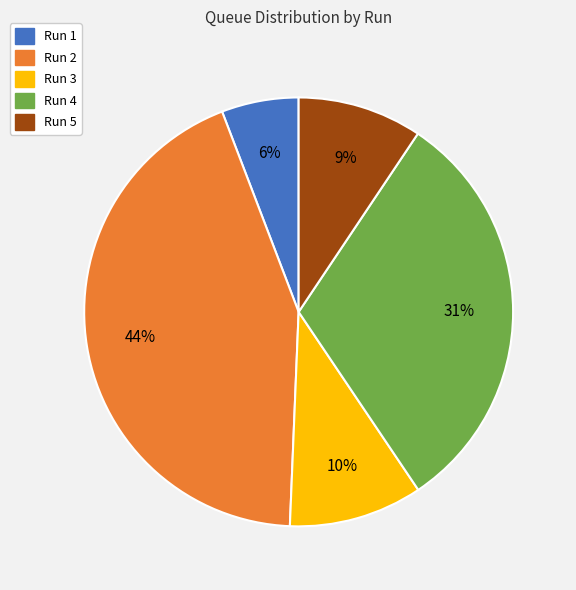

Do Run 2 and Run 4 together represent more than half of the pie?

Yes